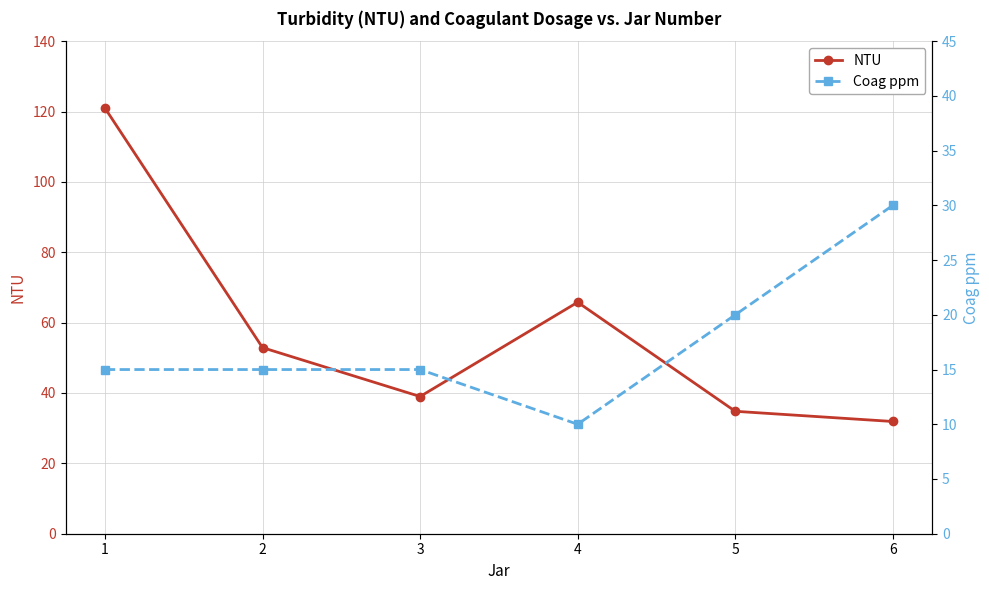

True or false: NTU has more than 1 points higher than both neighbors.

False